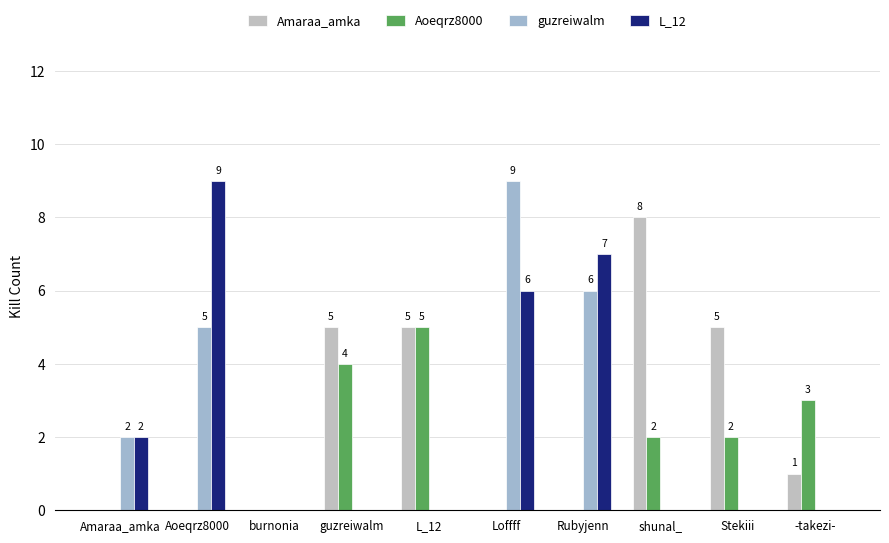

The value of Amaraa_amka at -takezi- is 1. True or false?

True